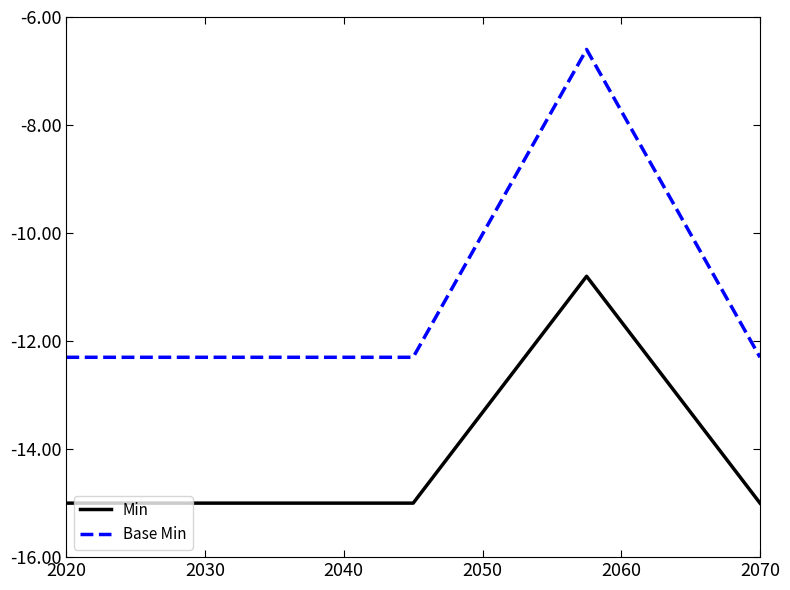

What is the smallest value displayed?

-15.0